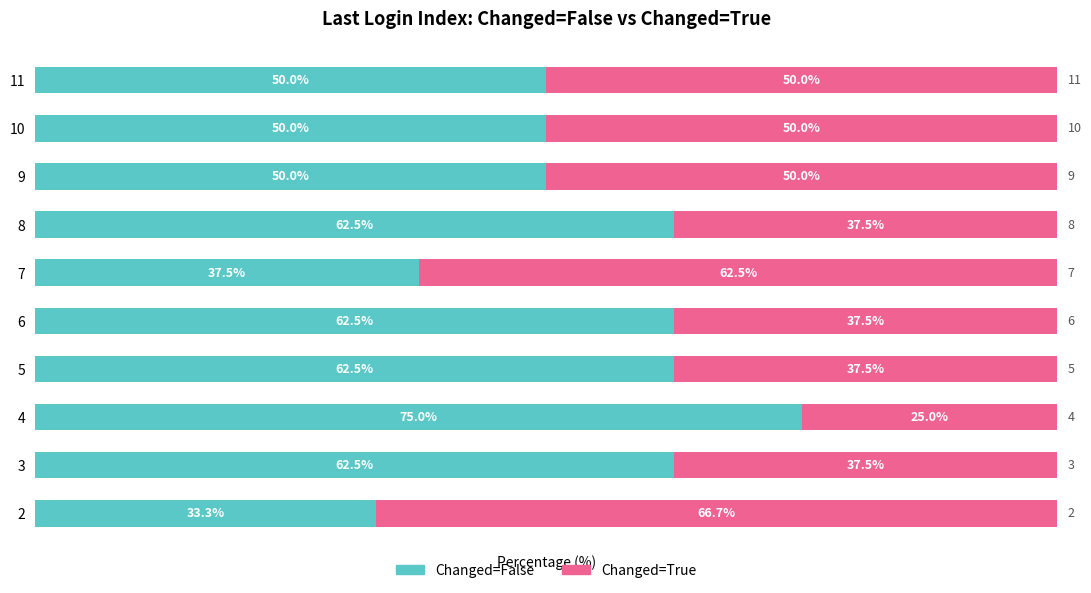

What are all the series names shown in the legend?

Changed=False, Changed=True